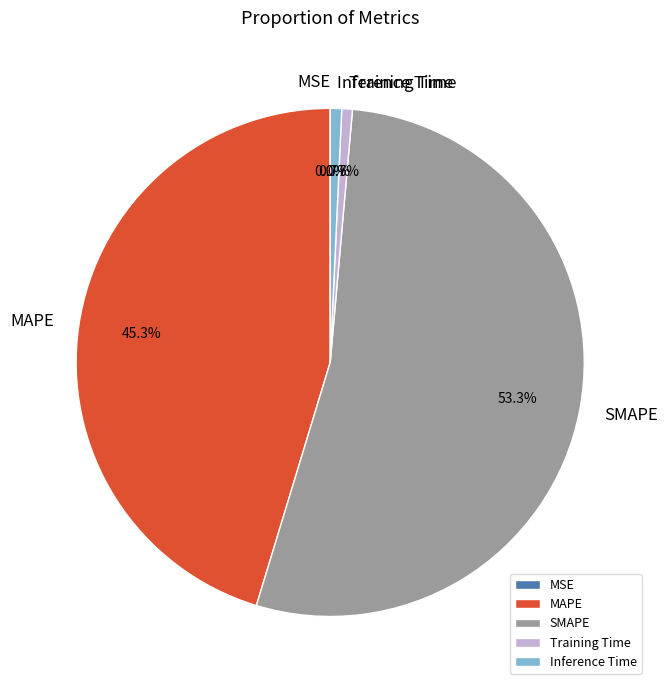

To the nearest percent, what is the average slice percentage?

20%